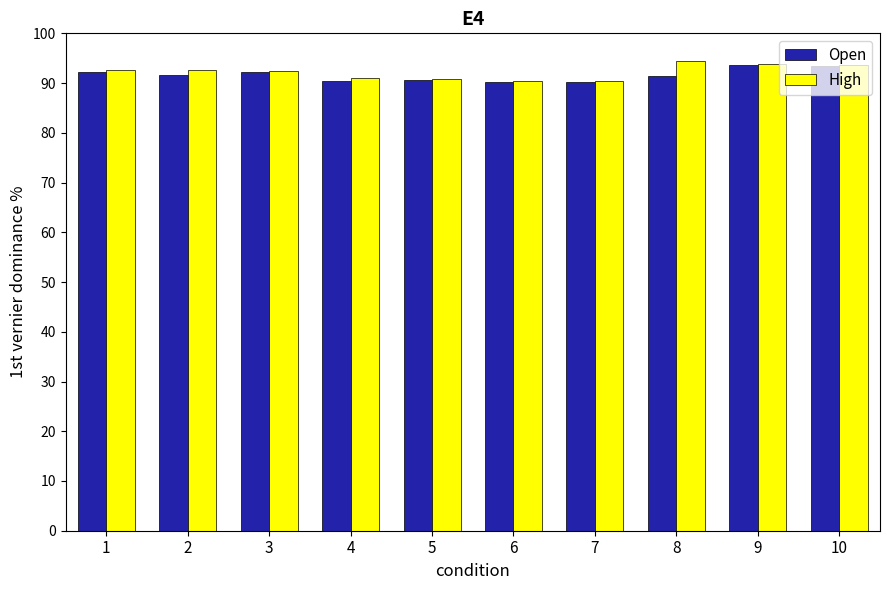

What is the sum of the Open values at 9 and 4?

184.1